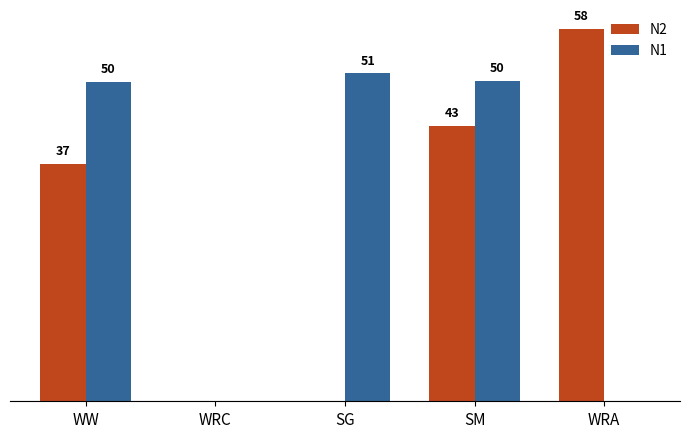

Does the chart contain stacked bars?

No